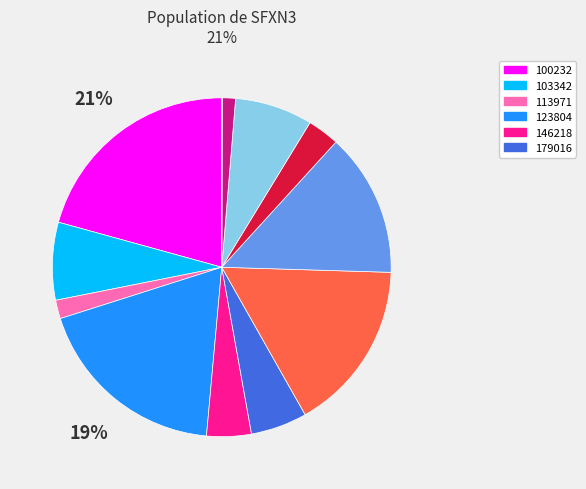

To the nearest percent, what is the average slice percentage?

8%